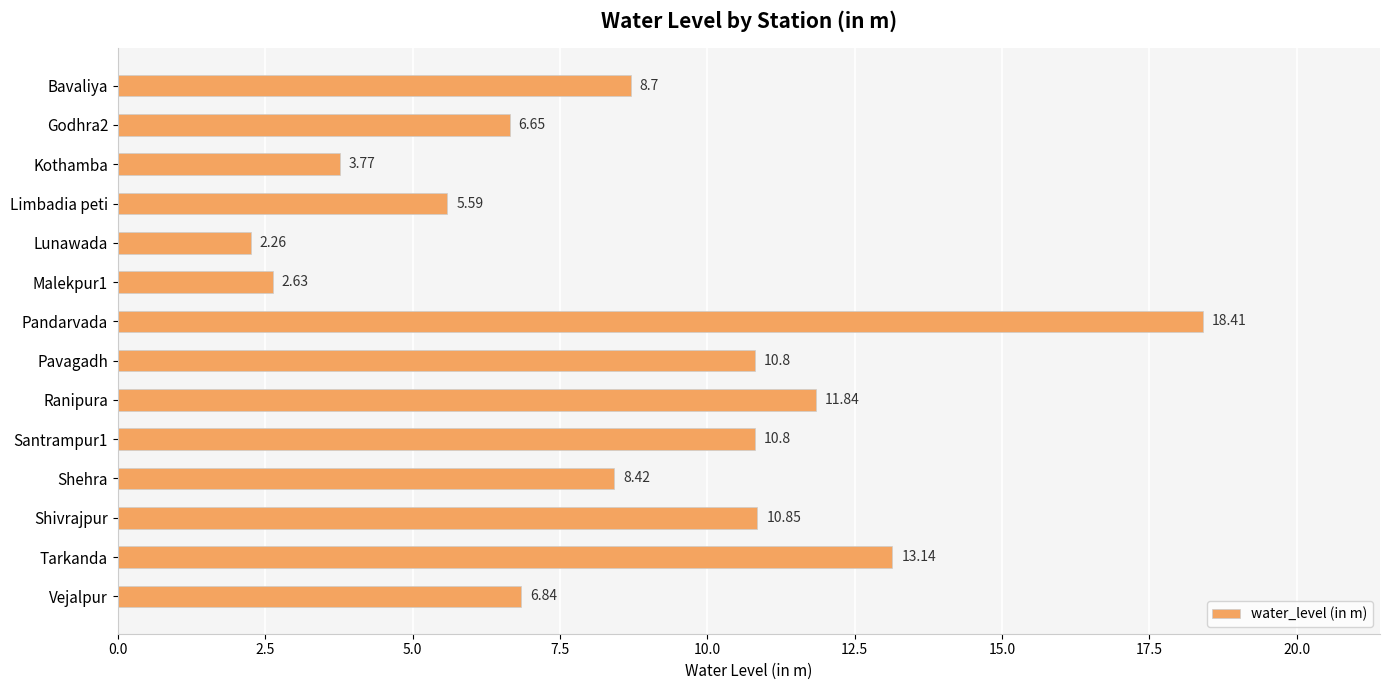

Does the chart contain stacked bars?

No